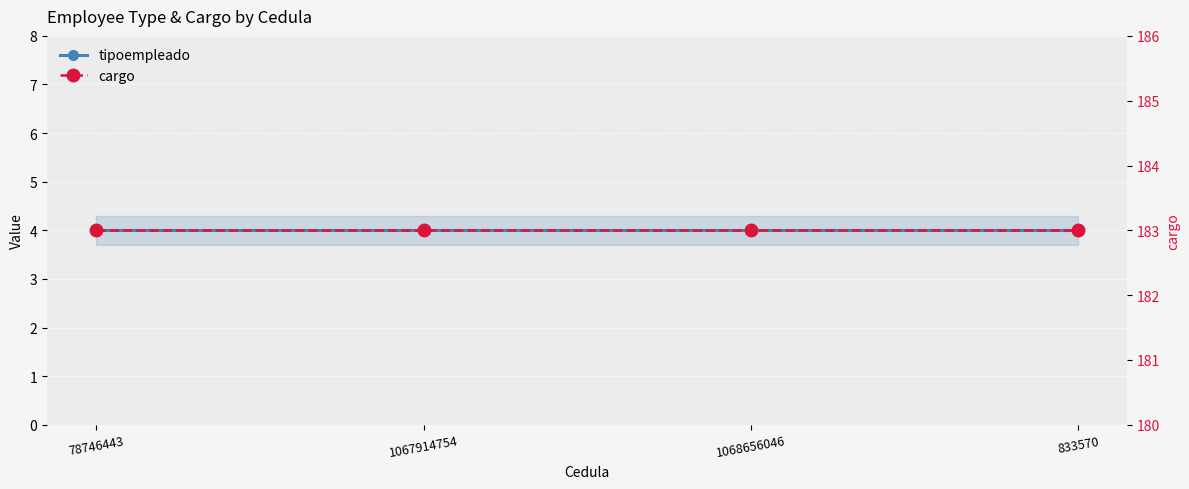

Read the cargo value at 833570.

183